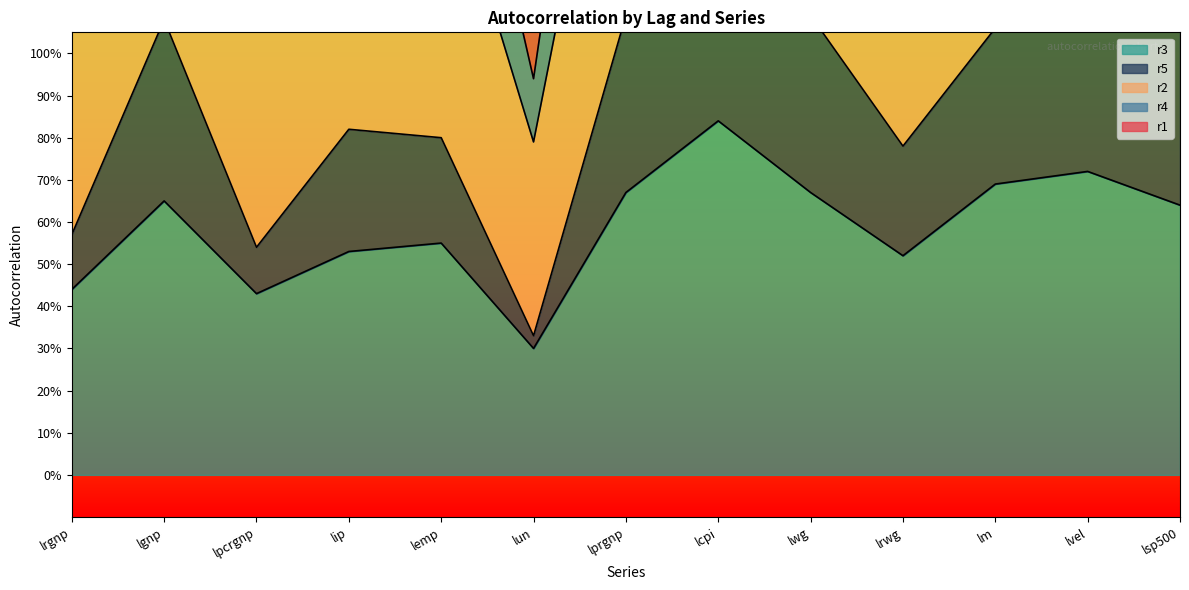

Which series changed the most between lip and lcpi?

r5